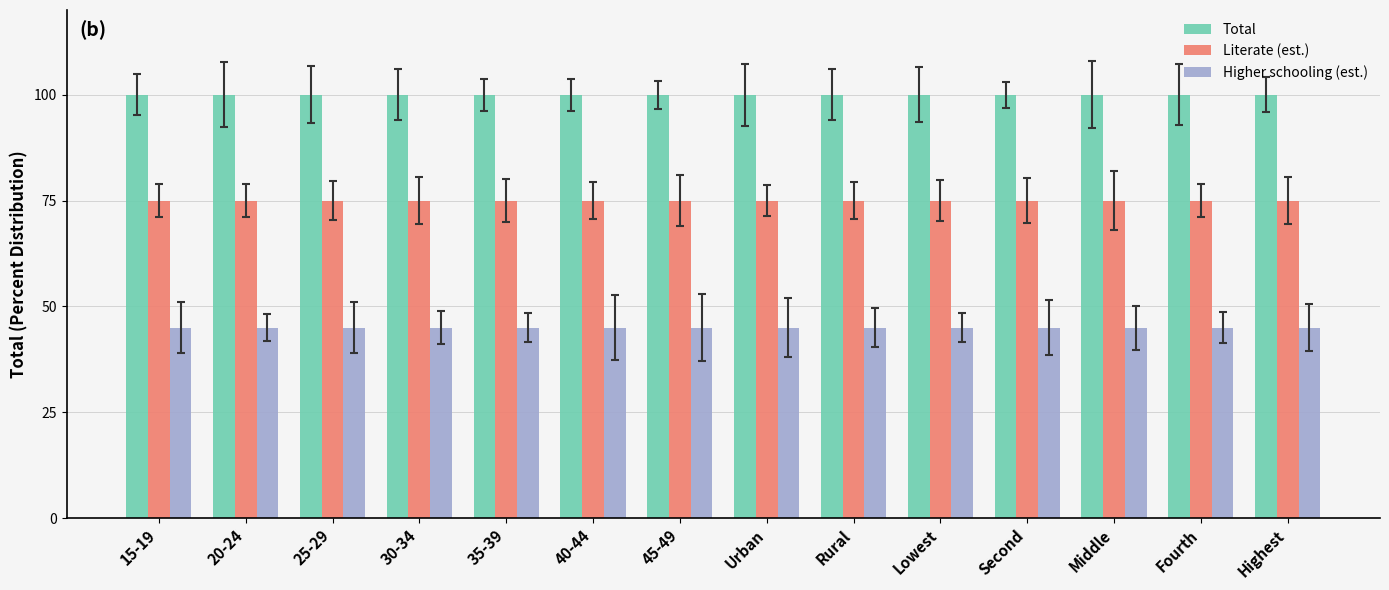

What is the maximum value shown in the chart?

100